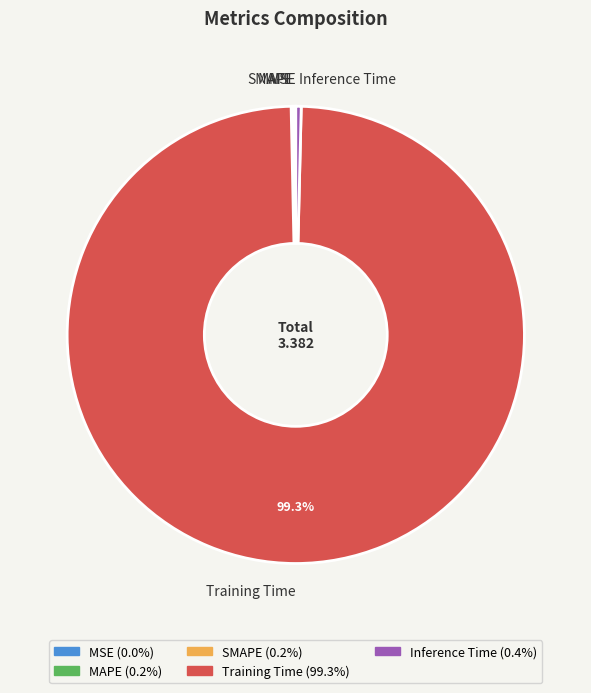

What is the majority slice?

Training Time